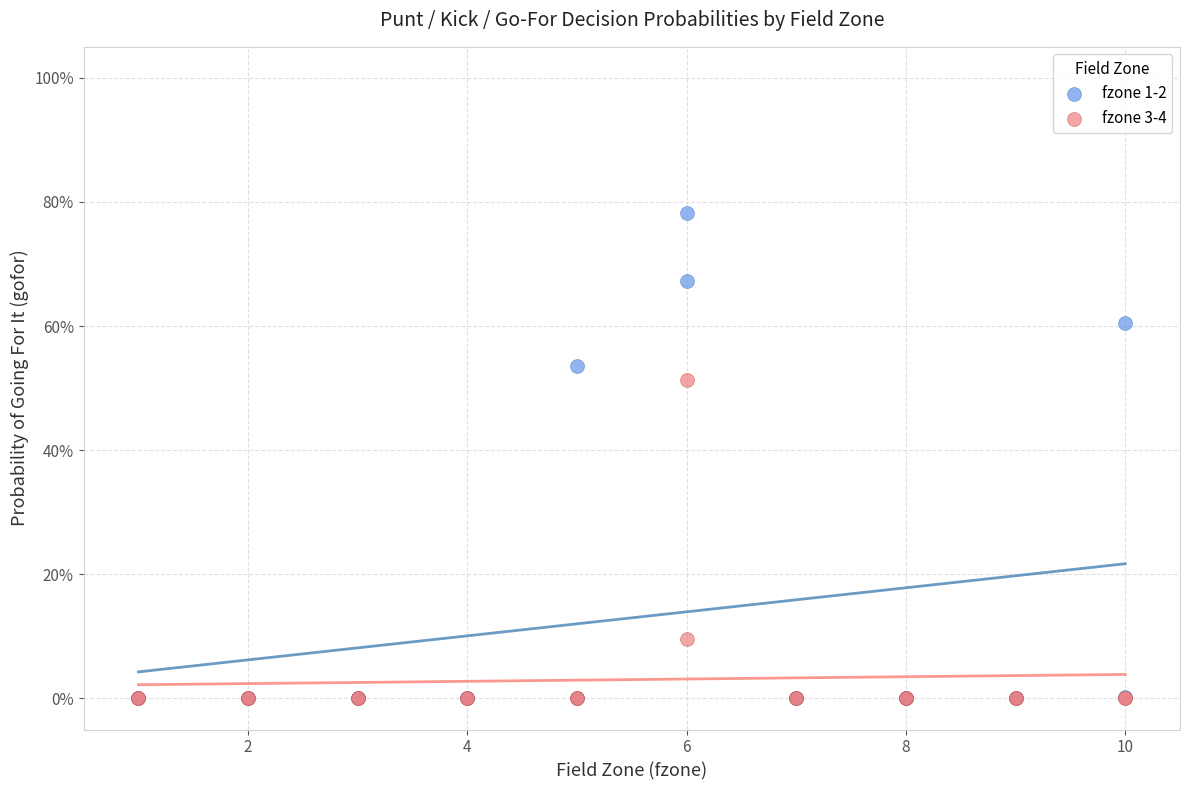

What are all the series names shown in the legend?

fzone 1-2, fzone 3-4